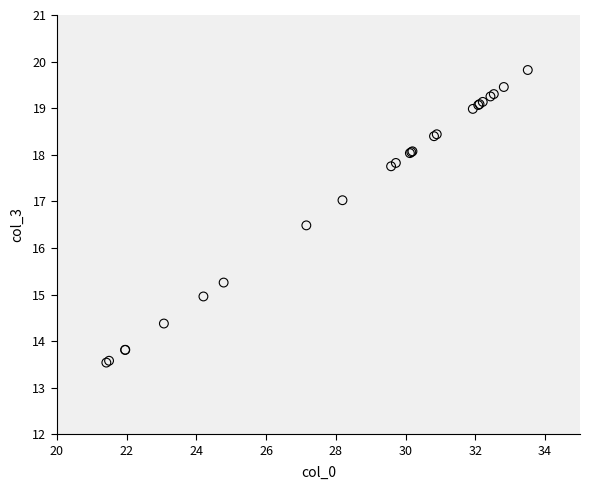

What Y value in the scatter plot is closest to 16?

16.5